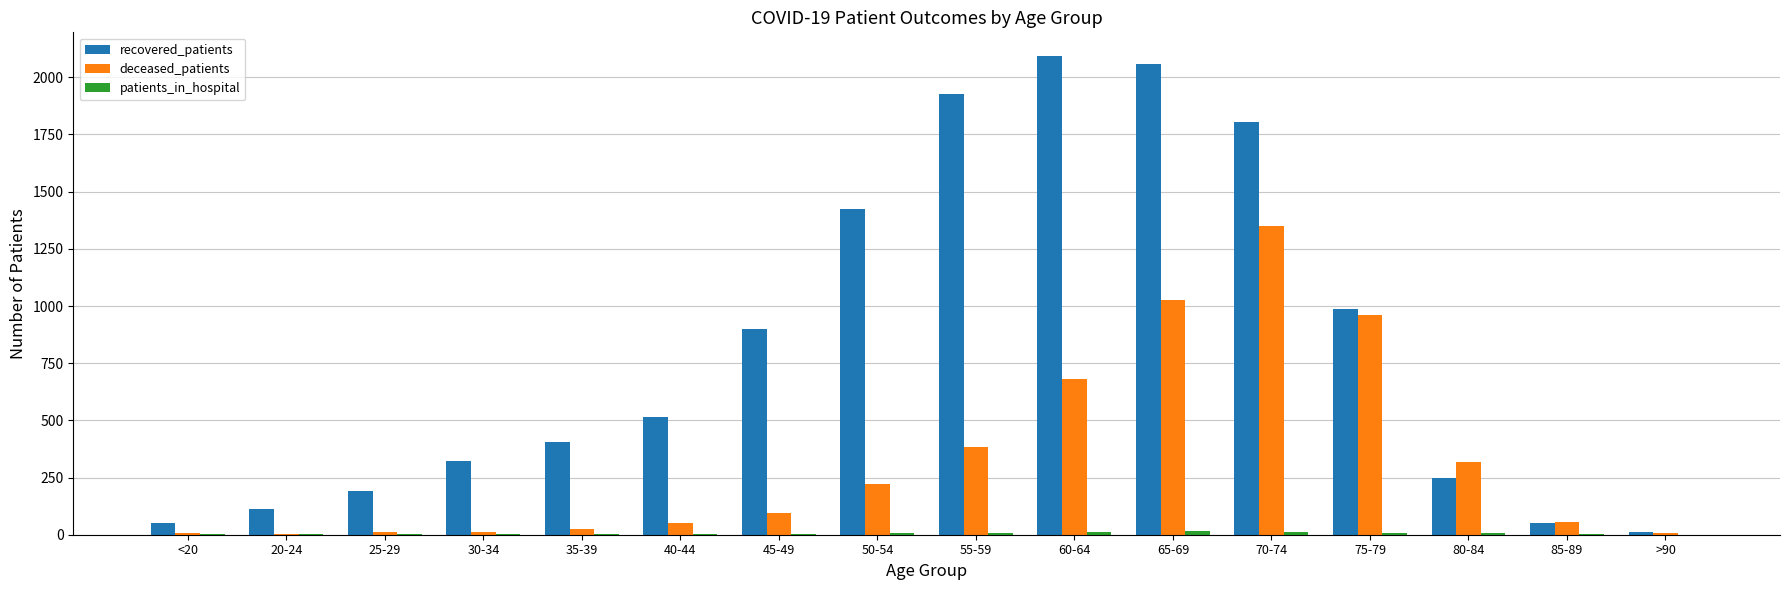

The value of deceased_patients at 85-89 is 56. True or false?

True